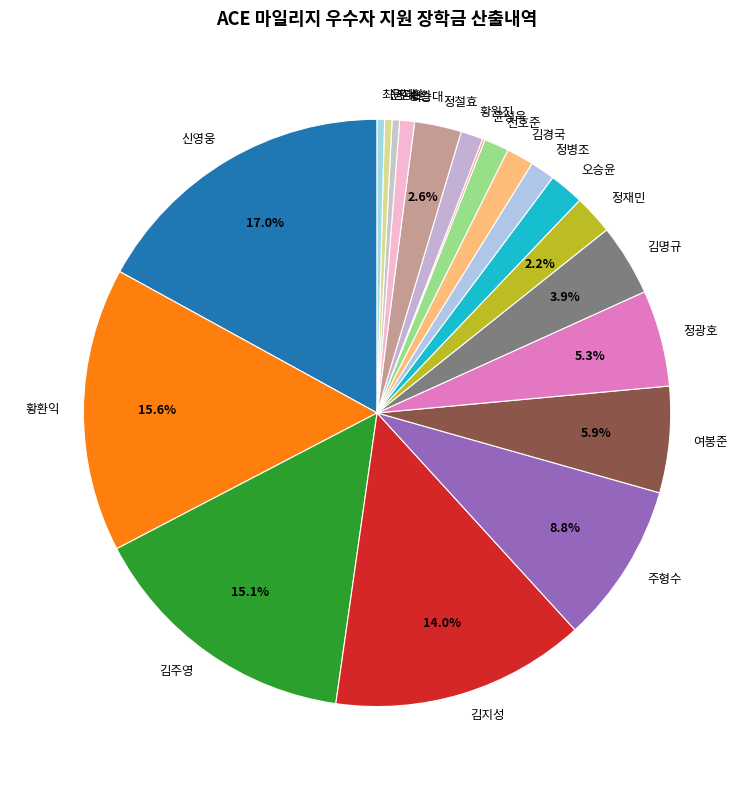

Which slice is the largest?

신영웅